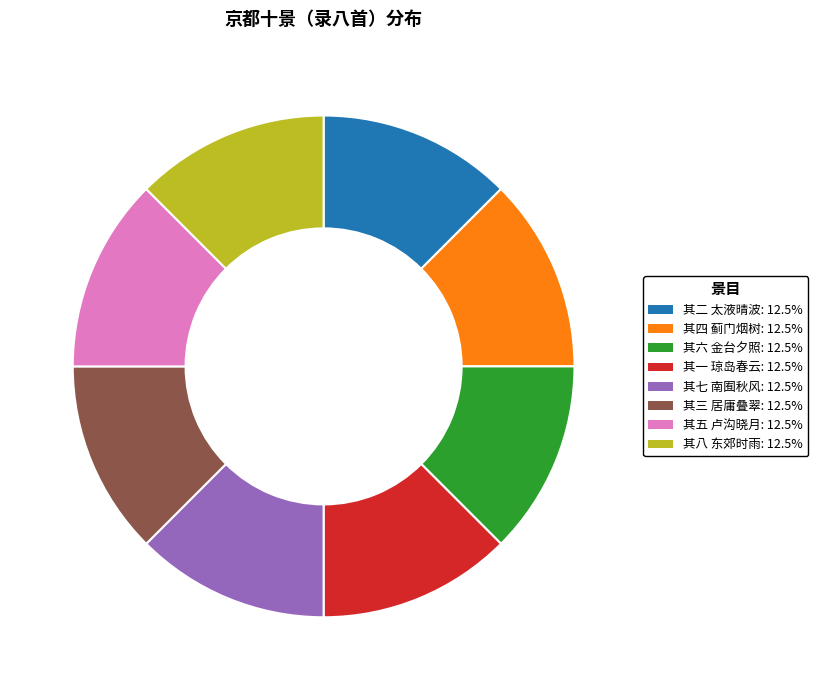

Do 其四 蓟门烟树: 12.5% and 其六 金台夕照: 12.5% together represent more than half of the pie?

No